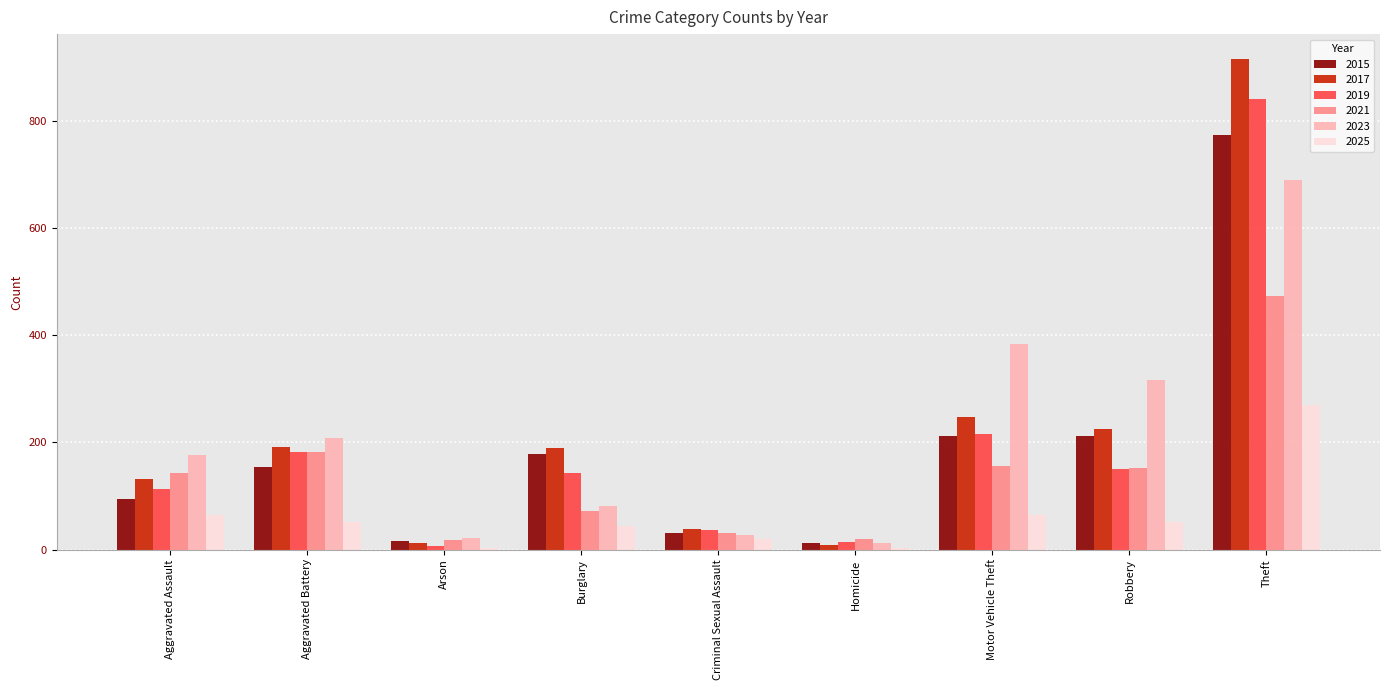

What is the greatest value displayed?

916